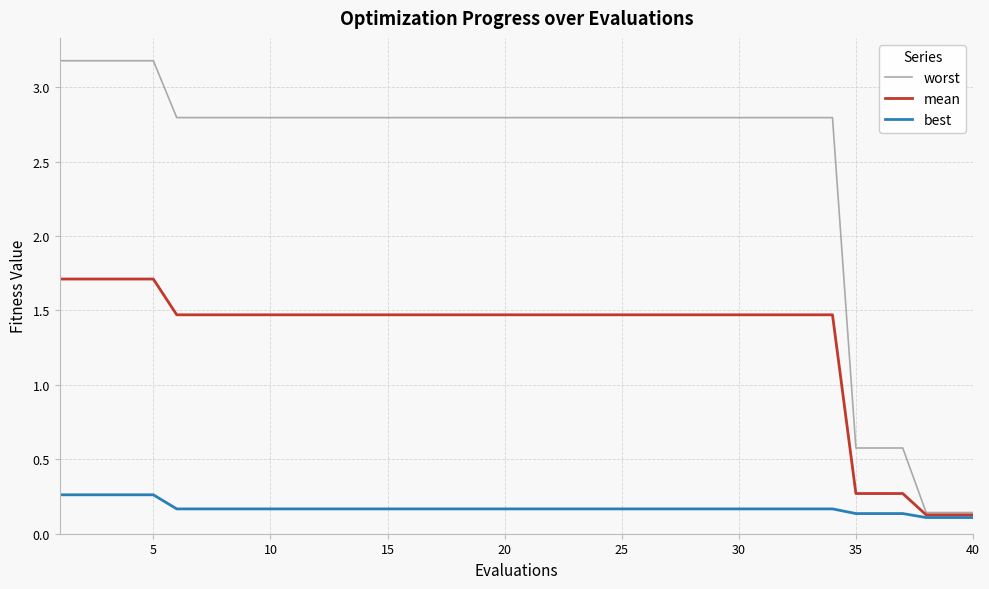

What is the highest value of the worst series?

3.2